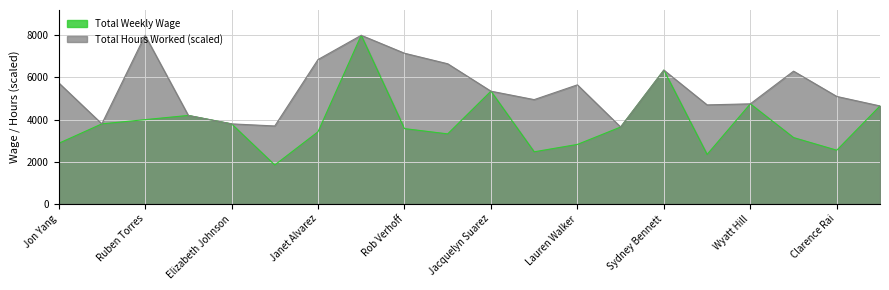

Rank the series at Rob Verhoff from highest to lowest value.

Total Hours Worked (scaled), Total Weekly Wage